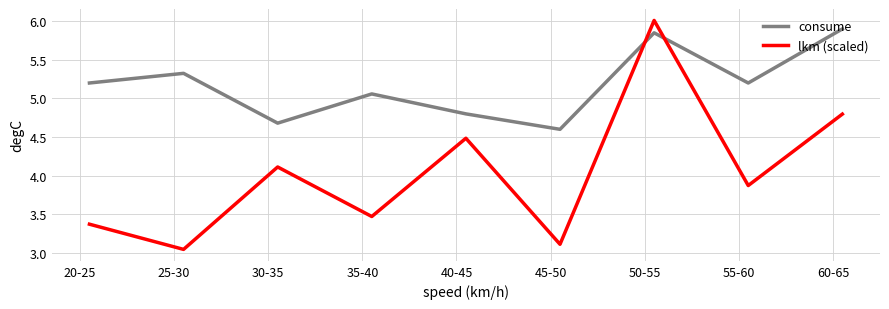

What is the difference between the maximum and minimum values in the consume series?

1.3